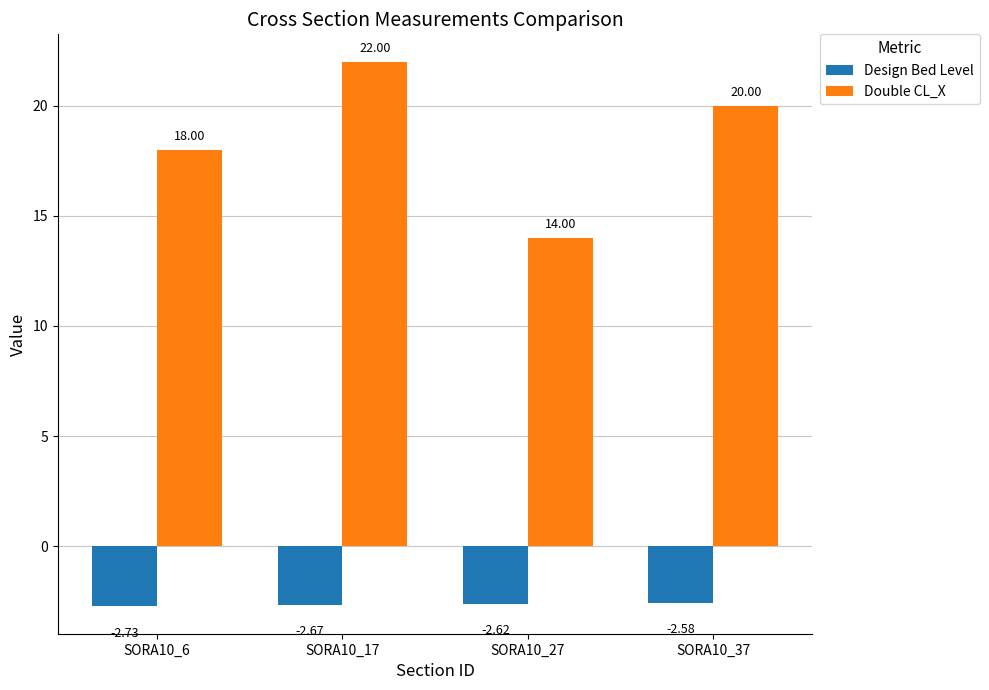

What is the difference between the Double CL_X values at SORA10_27 and SORA10_17?

8.0